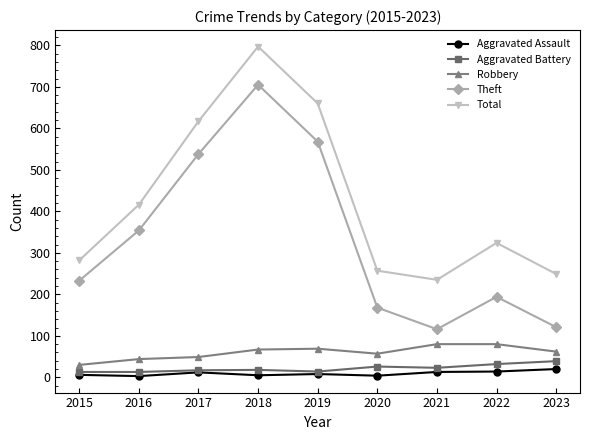

Which series has the largest range (max minus min)?

Theft